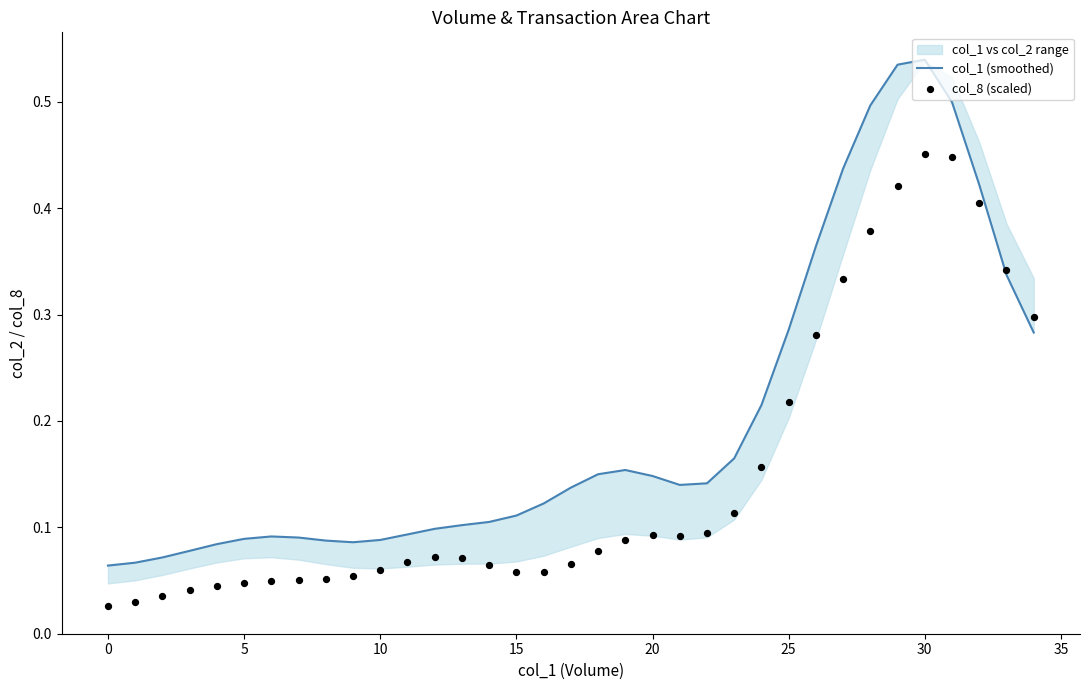

Which series reaches the maximum Y coordinate?

col_1 (smoothed)